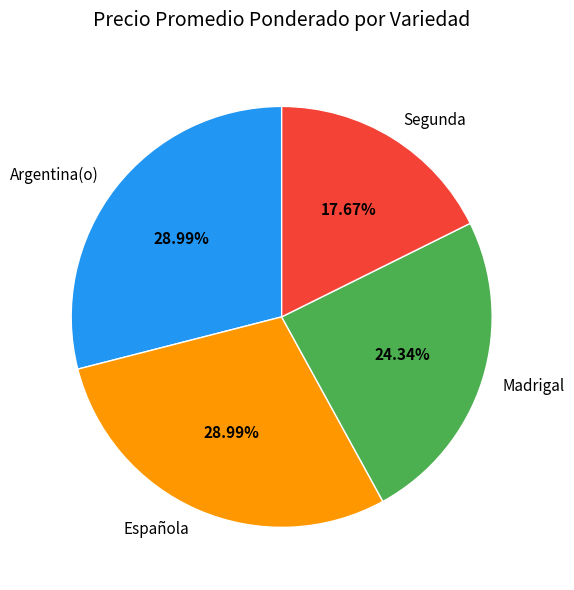

True or false: Argentina(o) accounts for 19% of the total.

False